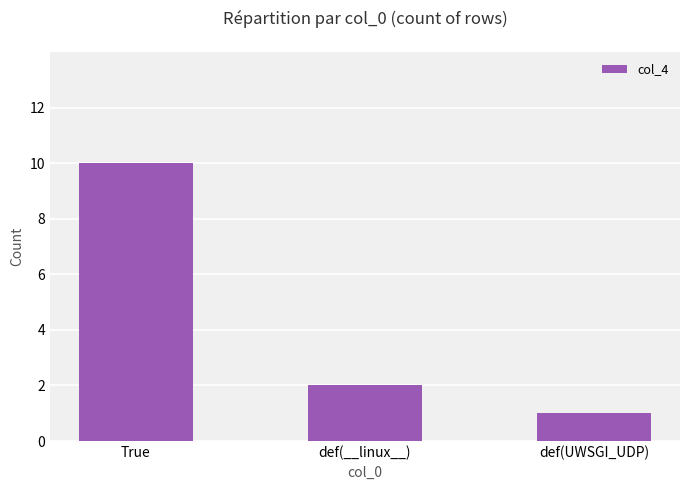

Reading left to right, transcribe all the data shown in this chart.

True=10	def(__linux__)=2	def(UWSGI_UDP)=1